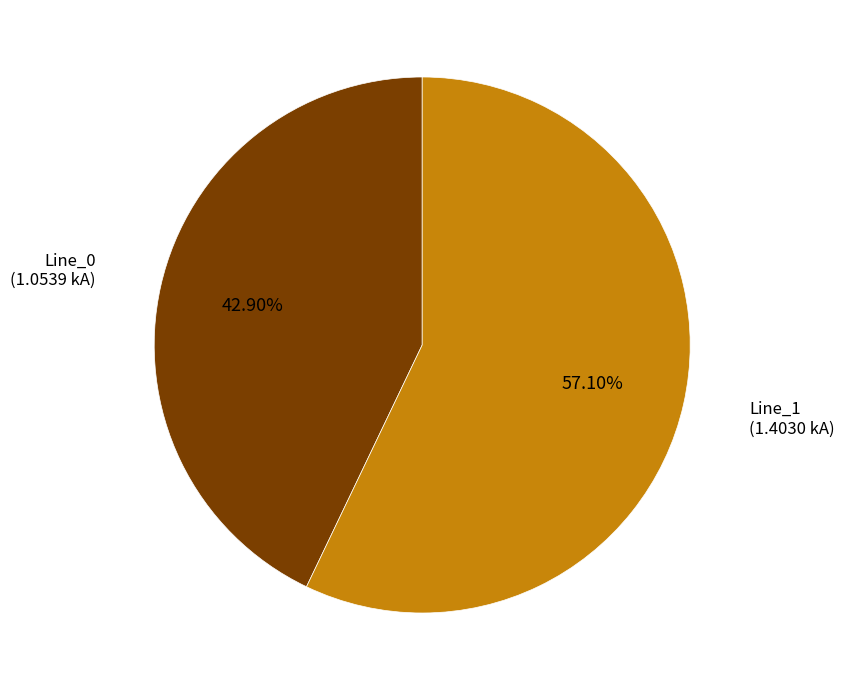

Is there any slice that represents more than half of the pie?

Yes